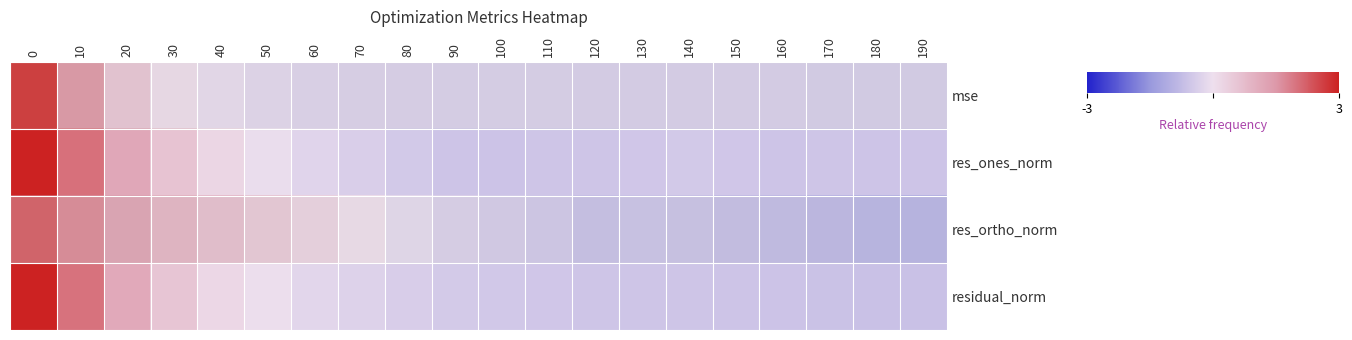

What is the spread (max minus min) of values at 90?

0.2